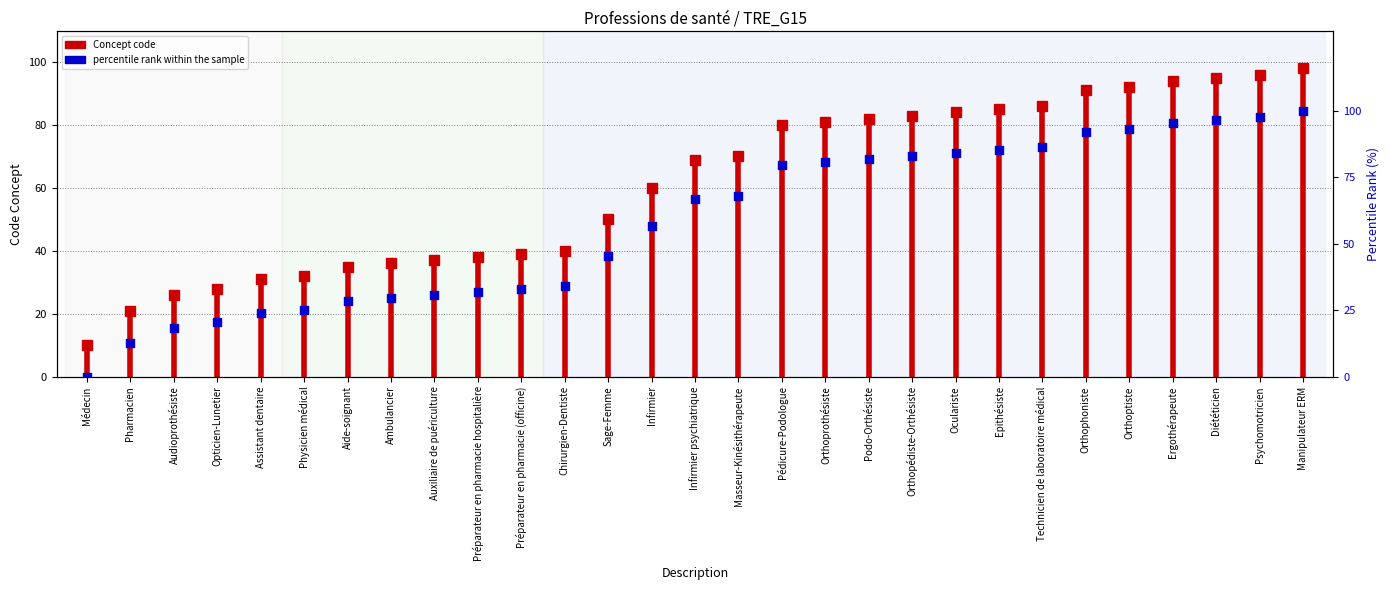

What is the change in value from Assistant dentaire to Oculariste?

+60.2